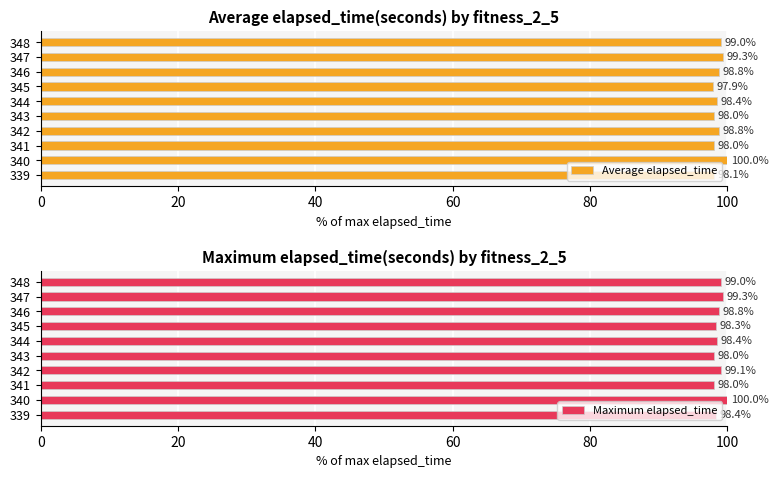

The value of Maximum elapsed_time at 347 is 99.3. True or false?

True